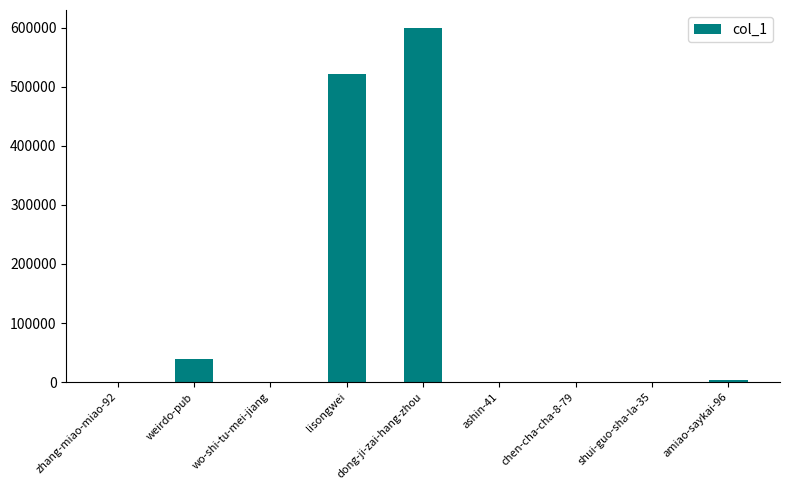

At which label is the value closest to 299952?

lisongwei